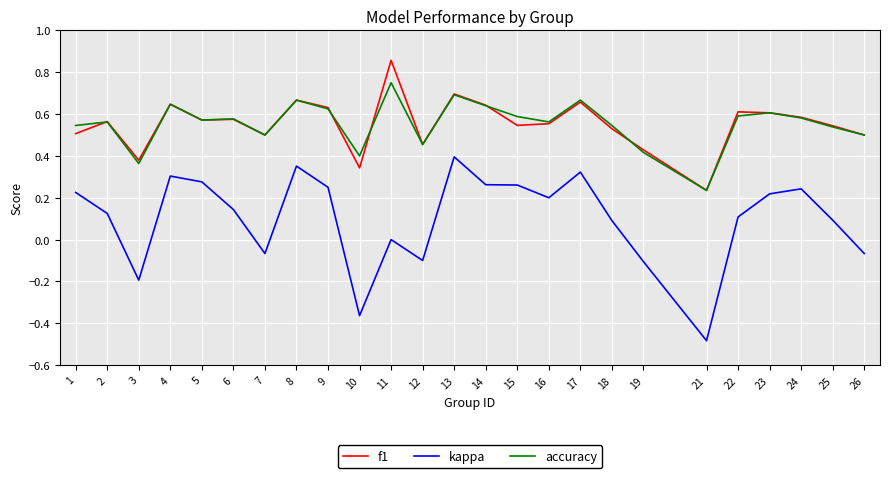

List the series in order of their peak value, lowest first.

kappa, accuracy, f1